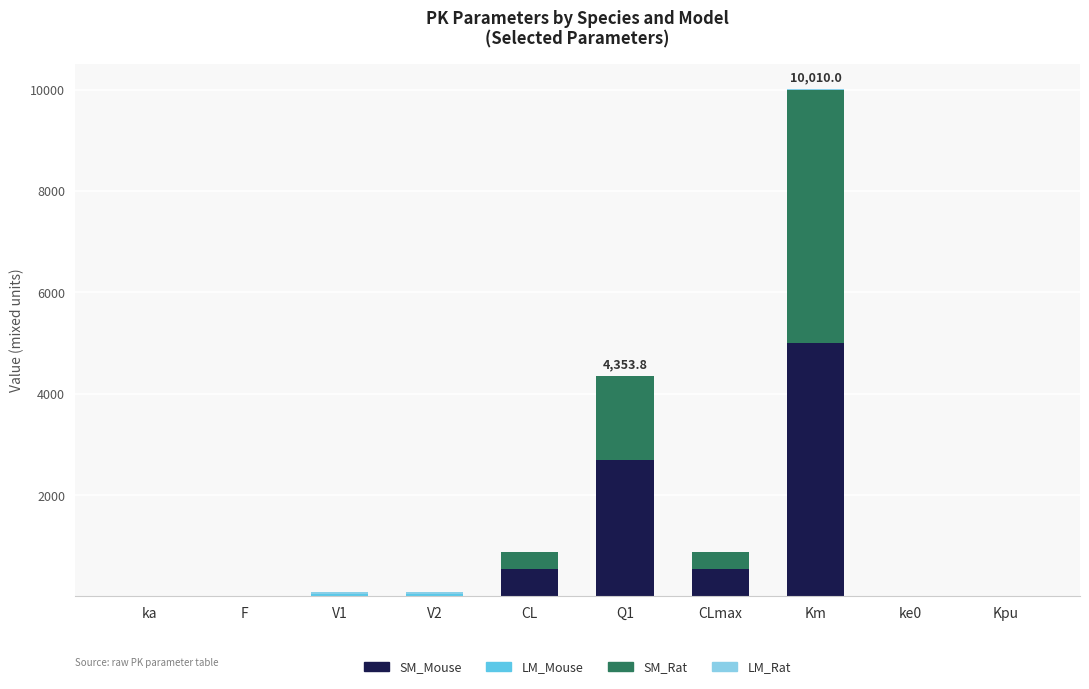

At which category is the sum across all series the highest?

Km